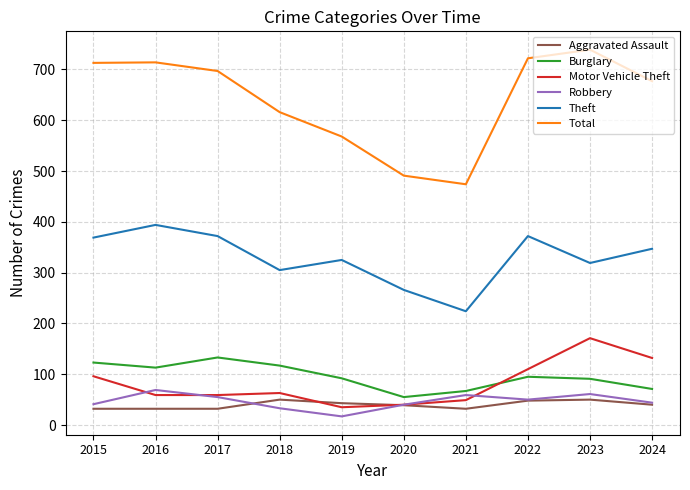

True or false: Burglary and Aggravated Assault cross at least once.

False